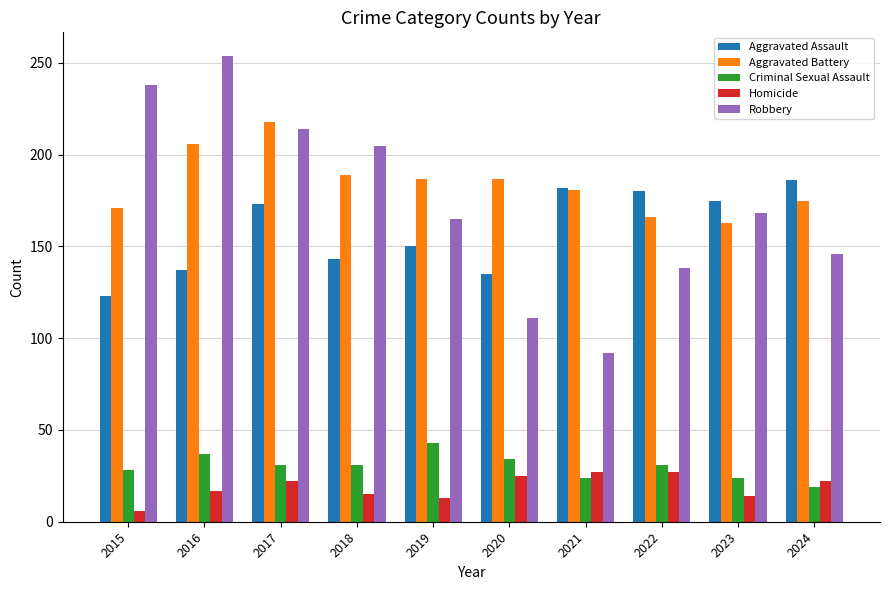

At how many categories does at least one series exceed 97?

10